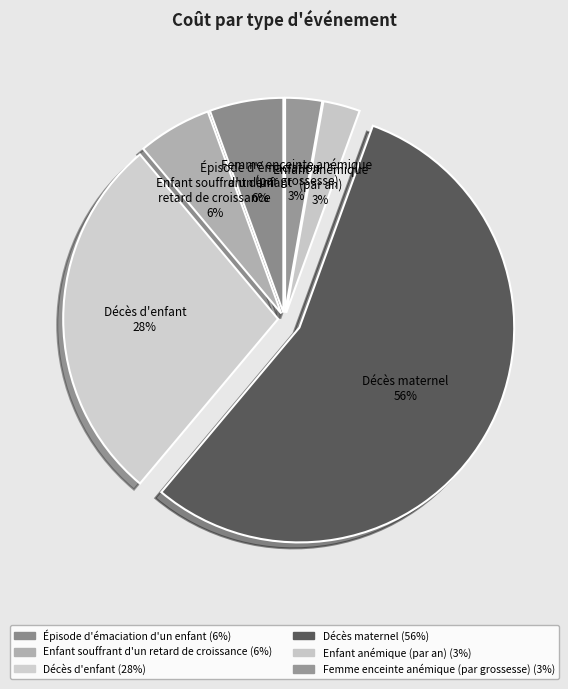

Does any single category account for the majority?

Yes